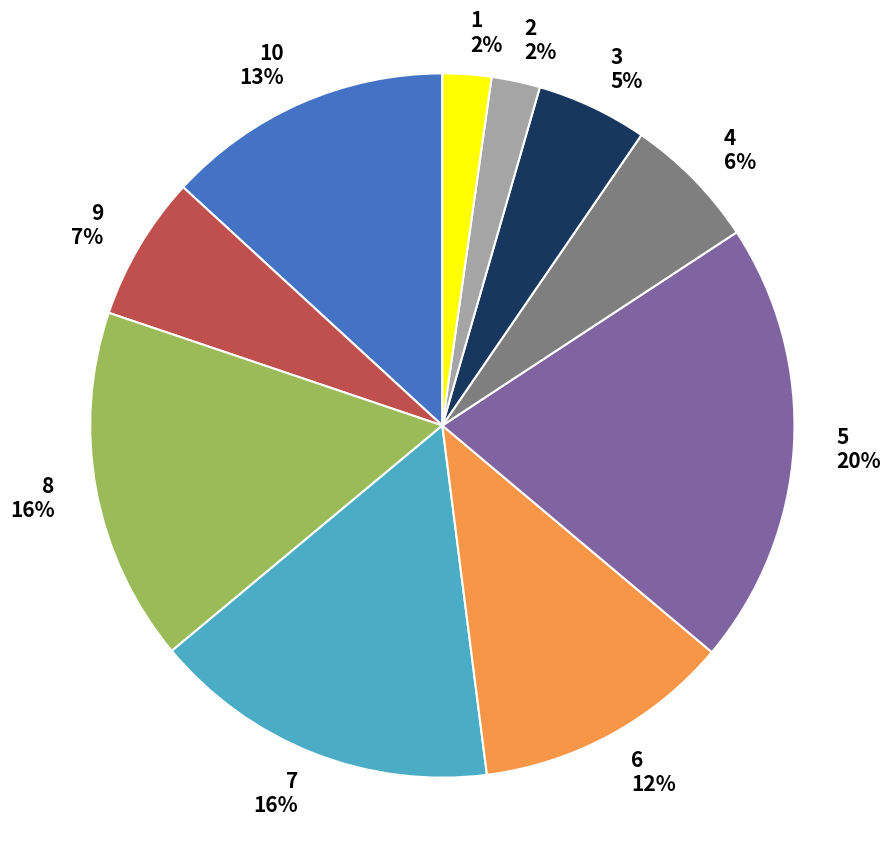

True or false: 8 accounts for 3% of the total.

False